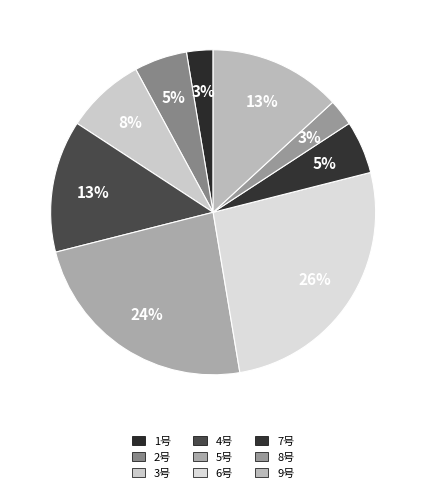

Count the number of slices in the pie.

9